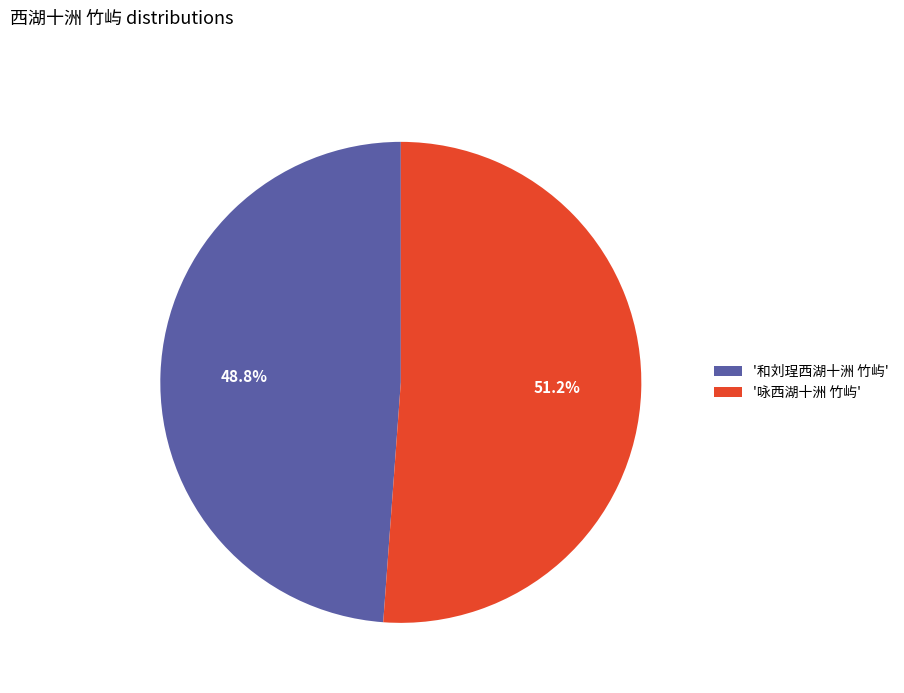

Which has a higher value, '咏西湖十洲 竹屿' or '和刘珵西湖十洲 竹屿'?

'咏西湖十洲 竹屿'